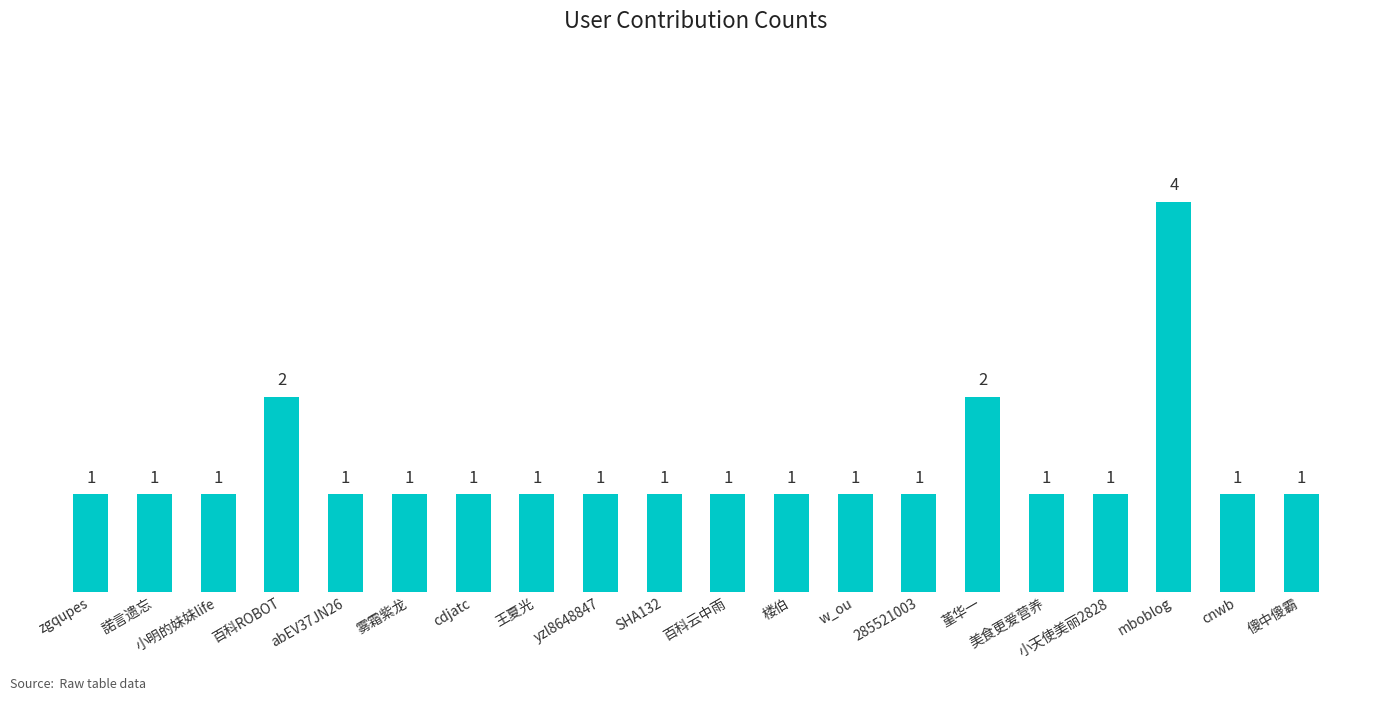

What is the difference between the maximum and second lowest values?

3